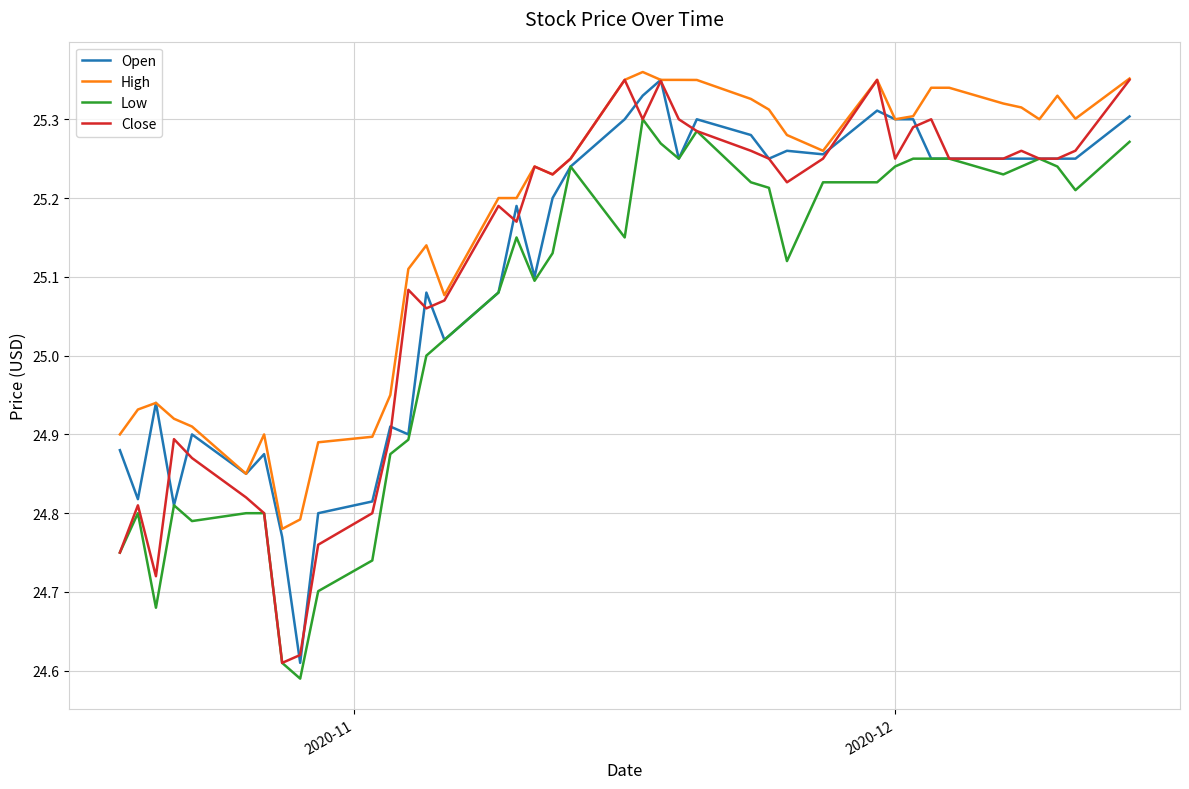

Which series has the largest total across all categories?

High